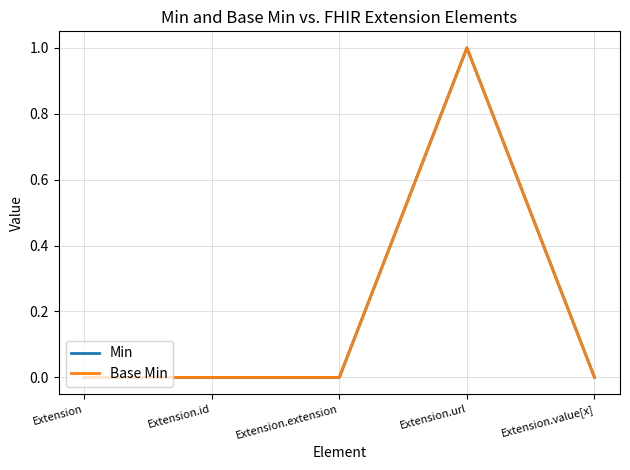

True or false: Min and Base Min cross at least once.

False